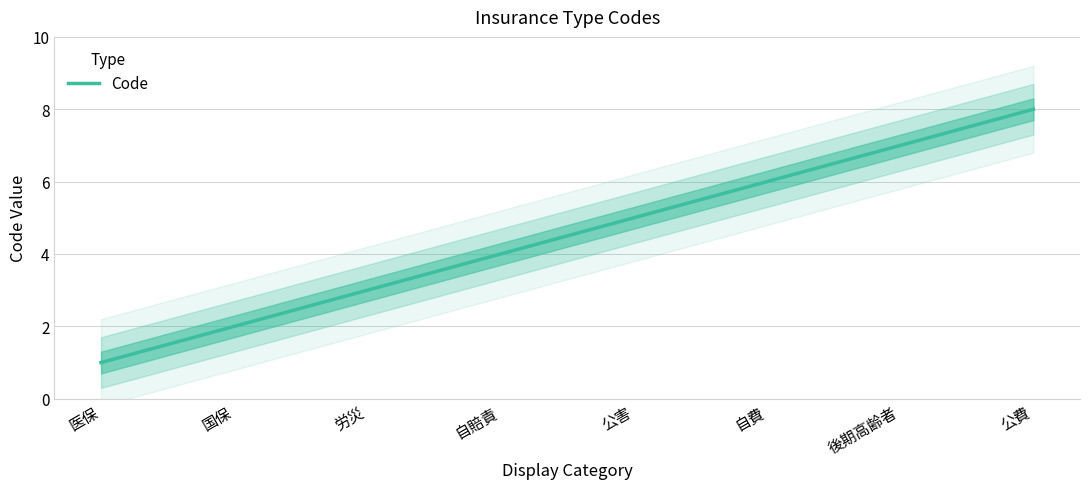

Which category has the highest value across all series?

公費